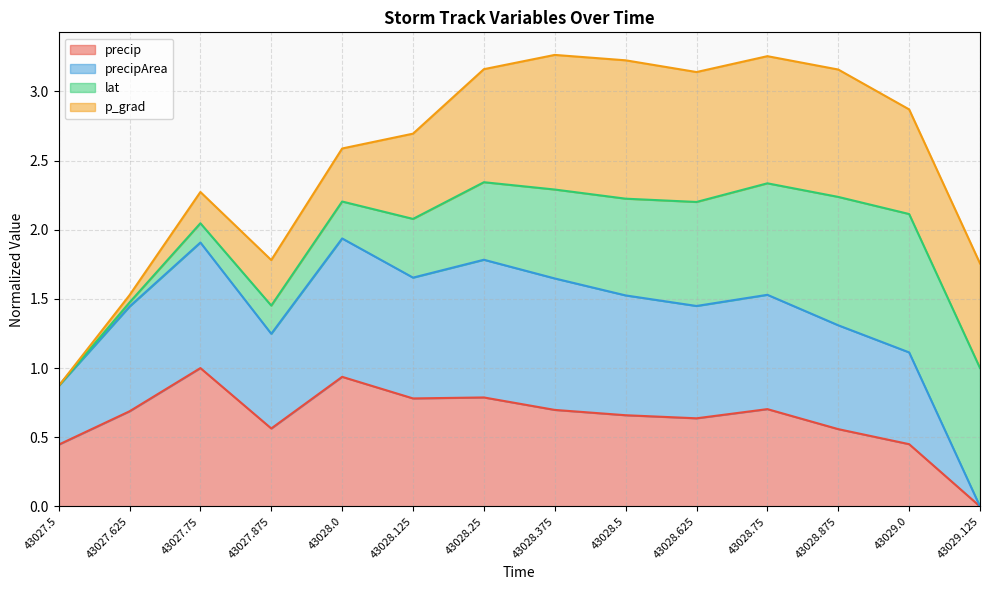

The value of precip at 43028.5 is 0.1. True or false?

False